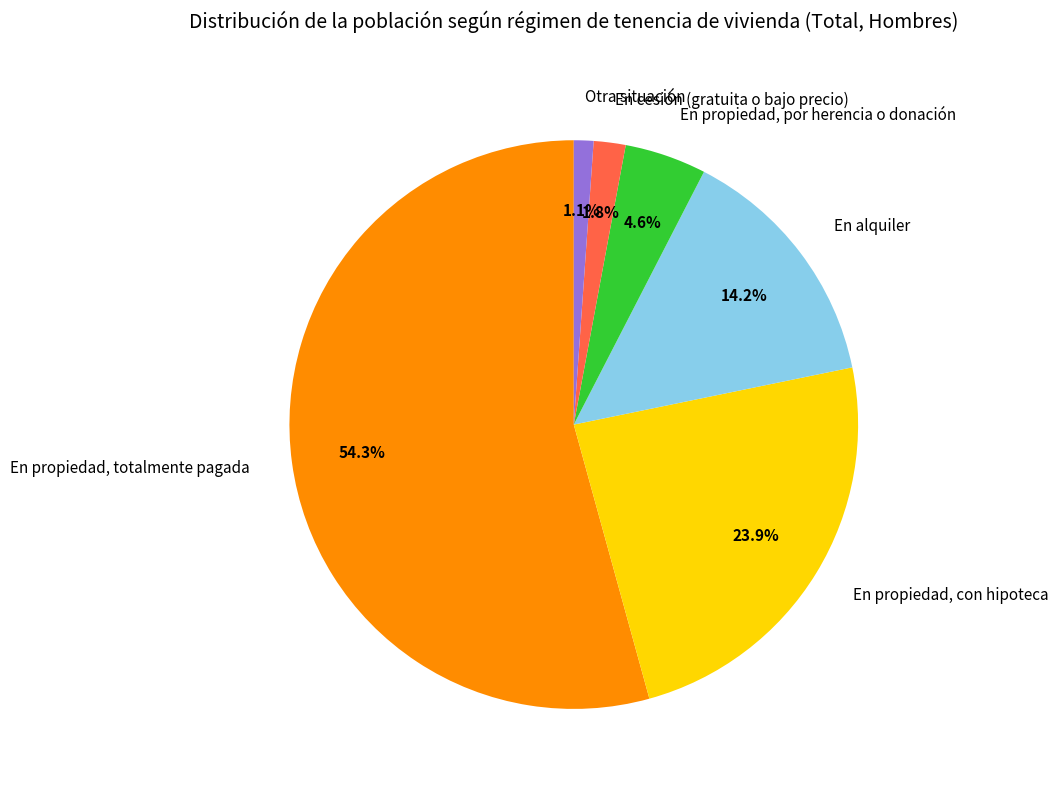

Approximately how many times larger is the value at Otra situación compared to En propiedad, por herencia o donación?

0.2